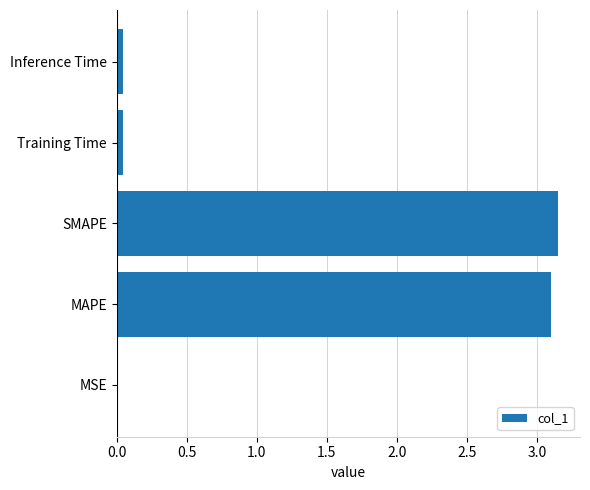

Between Training Time and SMAPE, which is larger?

SMAPE